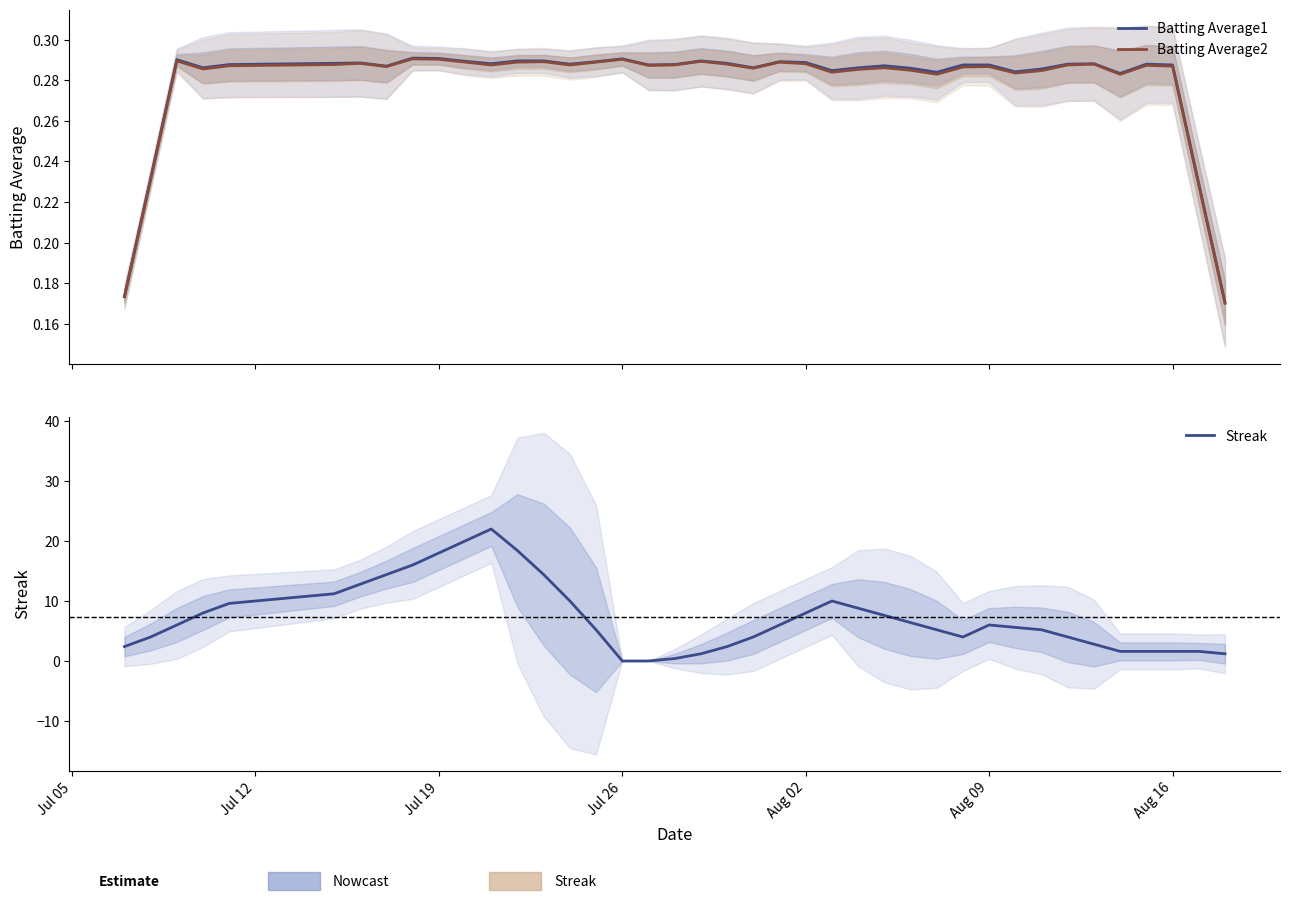

Reading right to left, extract all data points from this chart.

Batting Average1: 0.2	0.2	0.3	0.3	0.3	0.3	0.3	0.3	0.3	0.3	0.3	0.3	0.3	0.3	0.3	0.3	0.3	0.3	0.3	0.3	0.3	0.3	0.3	0.3	0.3	0.3	0.3	0.3	0.3	0.3	0.3	0.3	0.3	0.3	0.3	0.3	0.3	0.3	0.2	0.2
Batting Average2: 0.2	0.2	0.3	0.3	0.3	0.3	0.3	0.3	0.3	0.3	0.3	0.3	0.3	0.3	0.3	0.3	0.3	0.3	0.3	0.3	0.3	0.3	0.3	0.3	0.3	0.3	0.3	0.3	0.3	0.3	0.3	0.3	0.3	0.3	0.3	0.3	0.3	0.3	0.2	0.2
Streak: 1.2	1.6	1.6	1.6	1.6	2.8	4.0	5.2	5.6	6.0	4.0	5.2	6.4	7.6	8.8	10.0	8.0	6.0	4.0	2.4	1.2	0.4	0.0	0.0	5.2	10.0	14.4	18.4	22.0	20.0	18.0	16.0	14.4	12.8	11.2	9.6	8.0	6.0	4.0	2.4